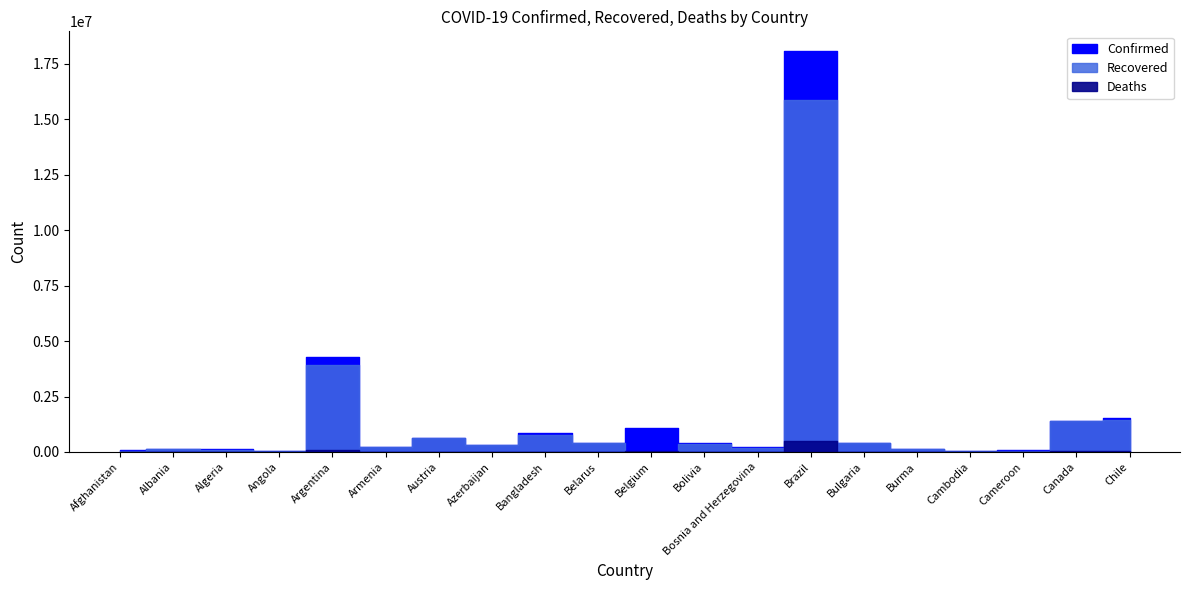

What is the label of the 20th point from the left?

Chile